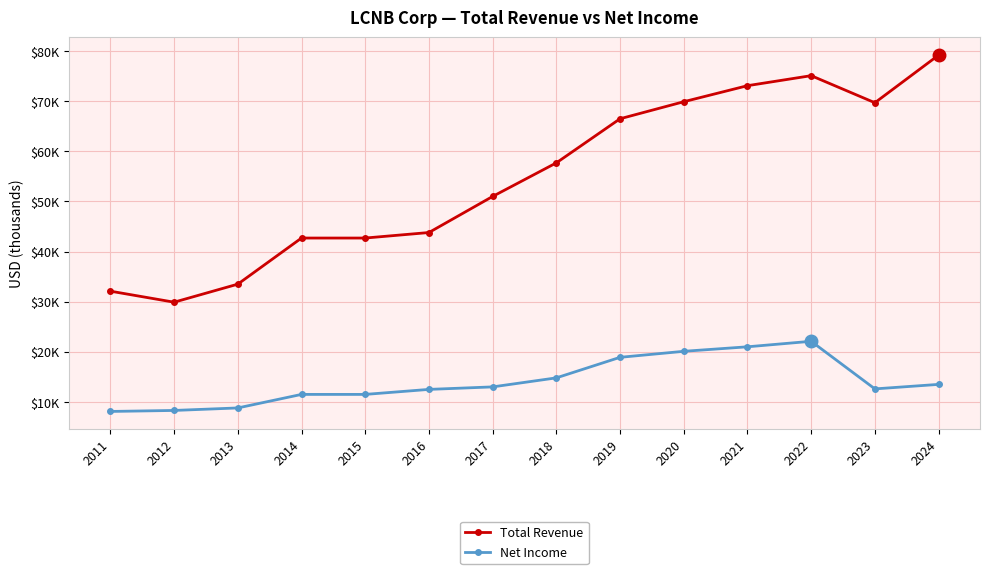

Reading left to right, list all the values displayed in this chart.

Total Revenue: 32100	29900	33500	42700	42700	43800	51000	57700	66500	69900	73100	75100	69700	79200
Net Income: 8100	8300	8800	11500	11500	12500	13000	14800	18900	20100	21000	22100	12600	13500